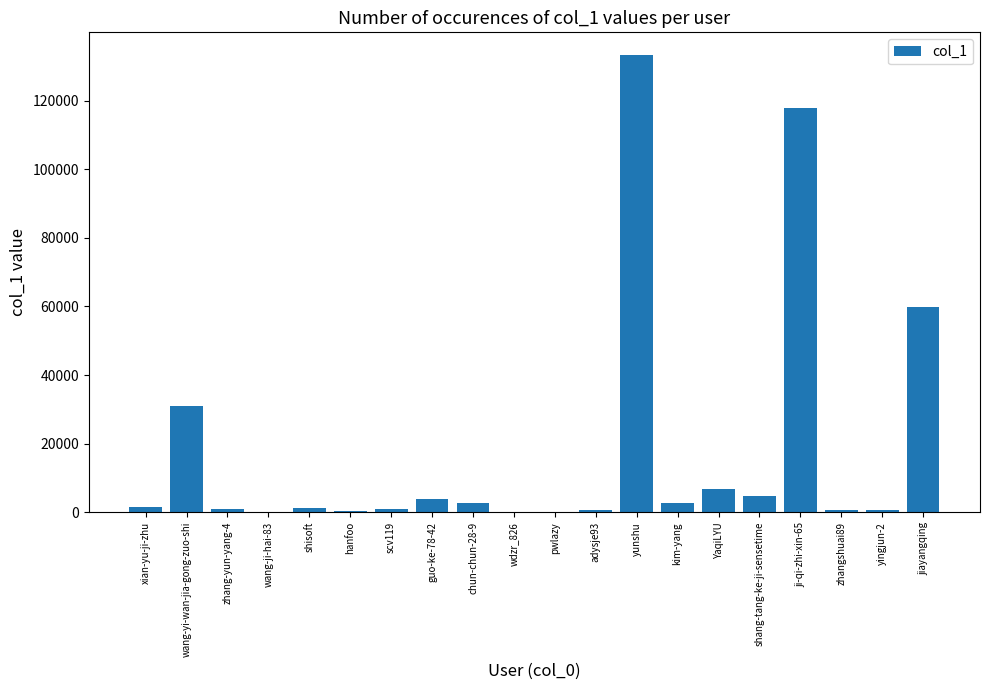

The chart shows a value of 31042 at wang-yi-wan-jia-gong-zuo-shi. True or false?

True